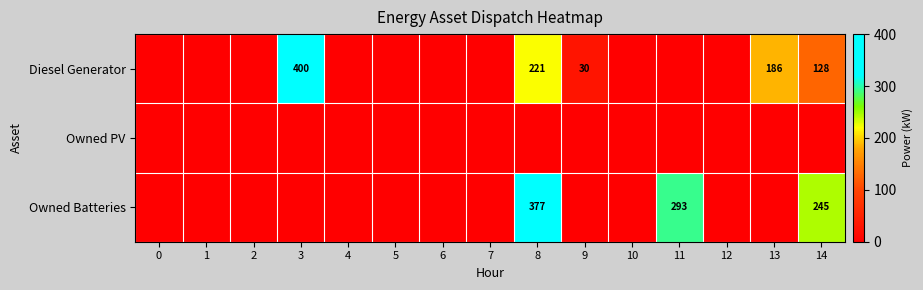

How many data points in Owned Batteries are above 0?

3